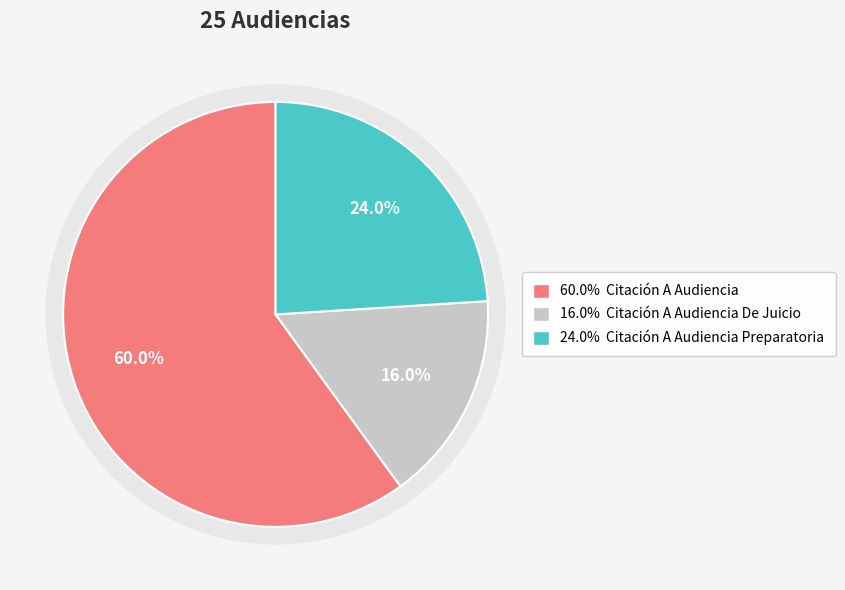

How many slices are in this pie chart?

3